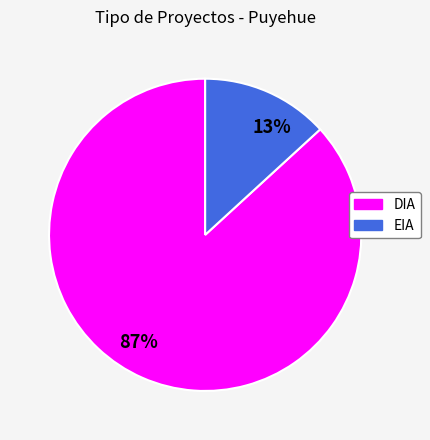

Do 13% and 87% together represent more than half of the pie?

Yes